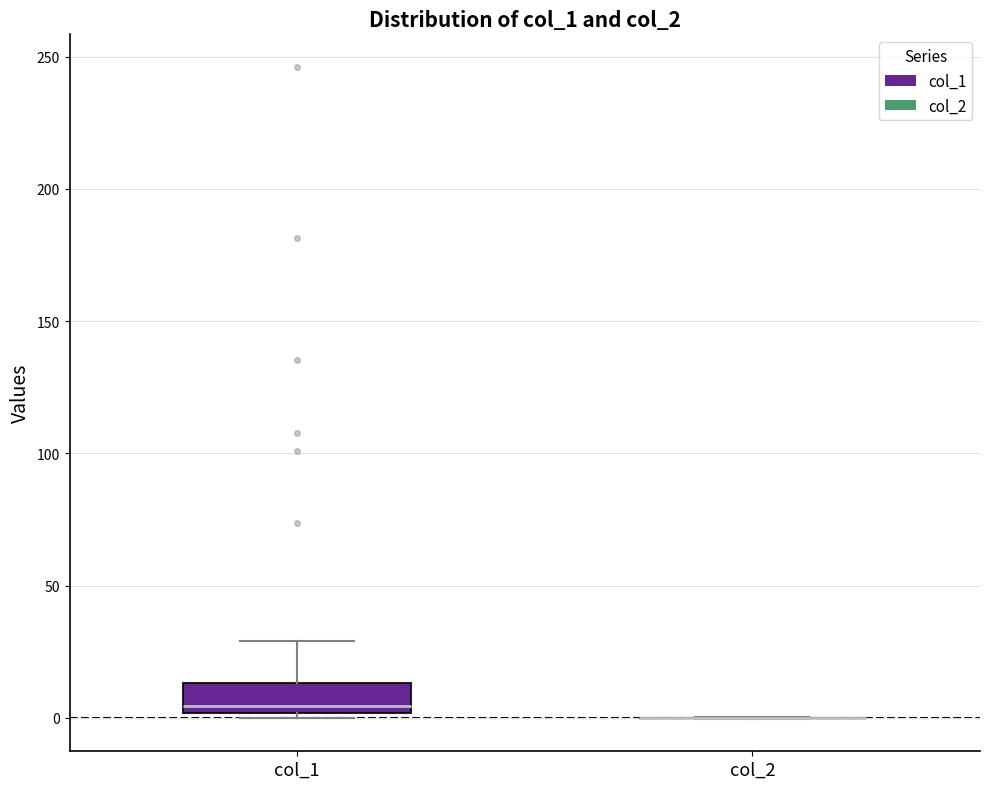

Reading left to right, read every box against the y-axis: the position of its median line, the range the box covers, and the ends of its whiskers. The values are not printed on the chart, so give them approximately, as read against the axis.

col_1: median 5, box 0 to 15, whiskers 0 (just below the box's lower edge) to 30
col_2: box collapsed to a line at 0, whiskers 0 to 0